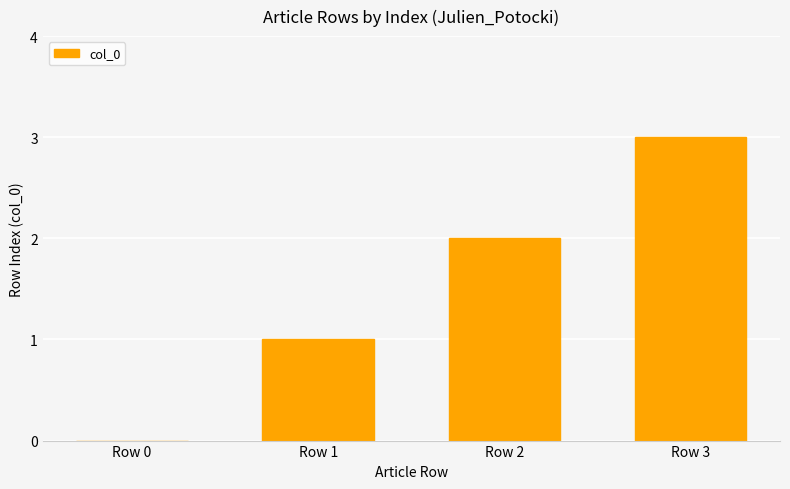

Where is the data nearest to the value 1?

Row 1